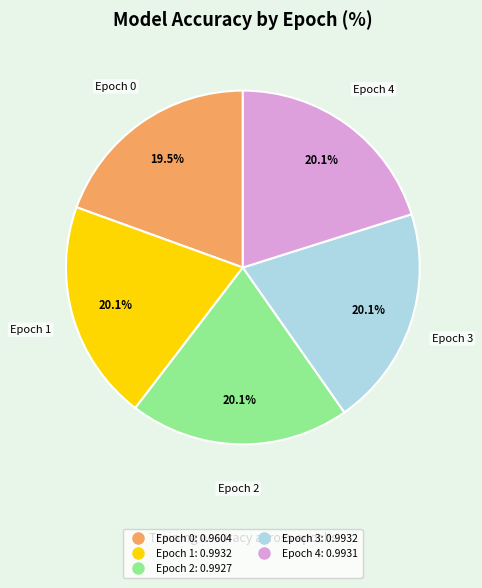

What percentage is the Epoch 2 slice, to the nearest percent?

20%